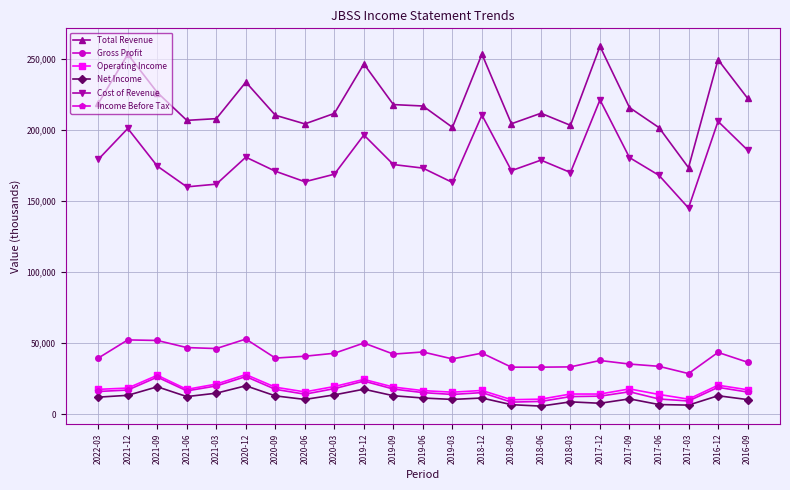

What is the difference between the highest and lowest values at 2021-09?

207100